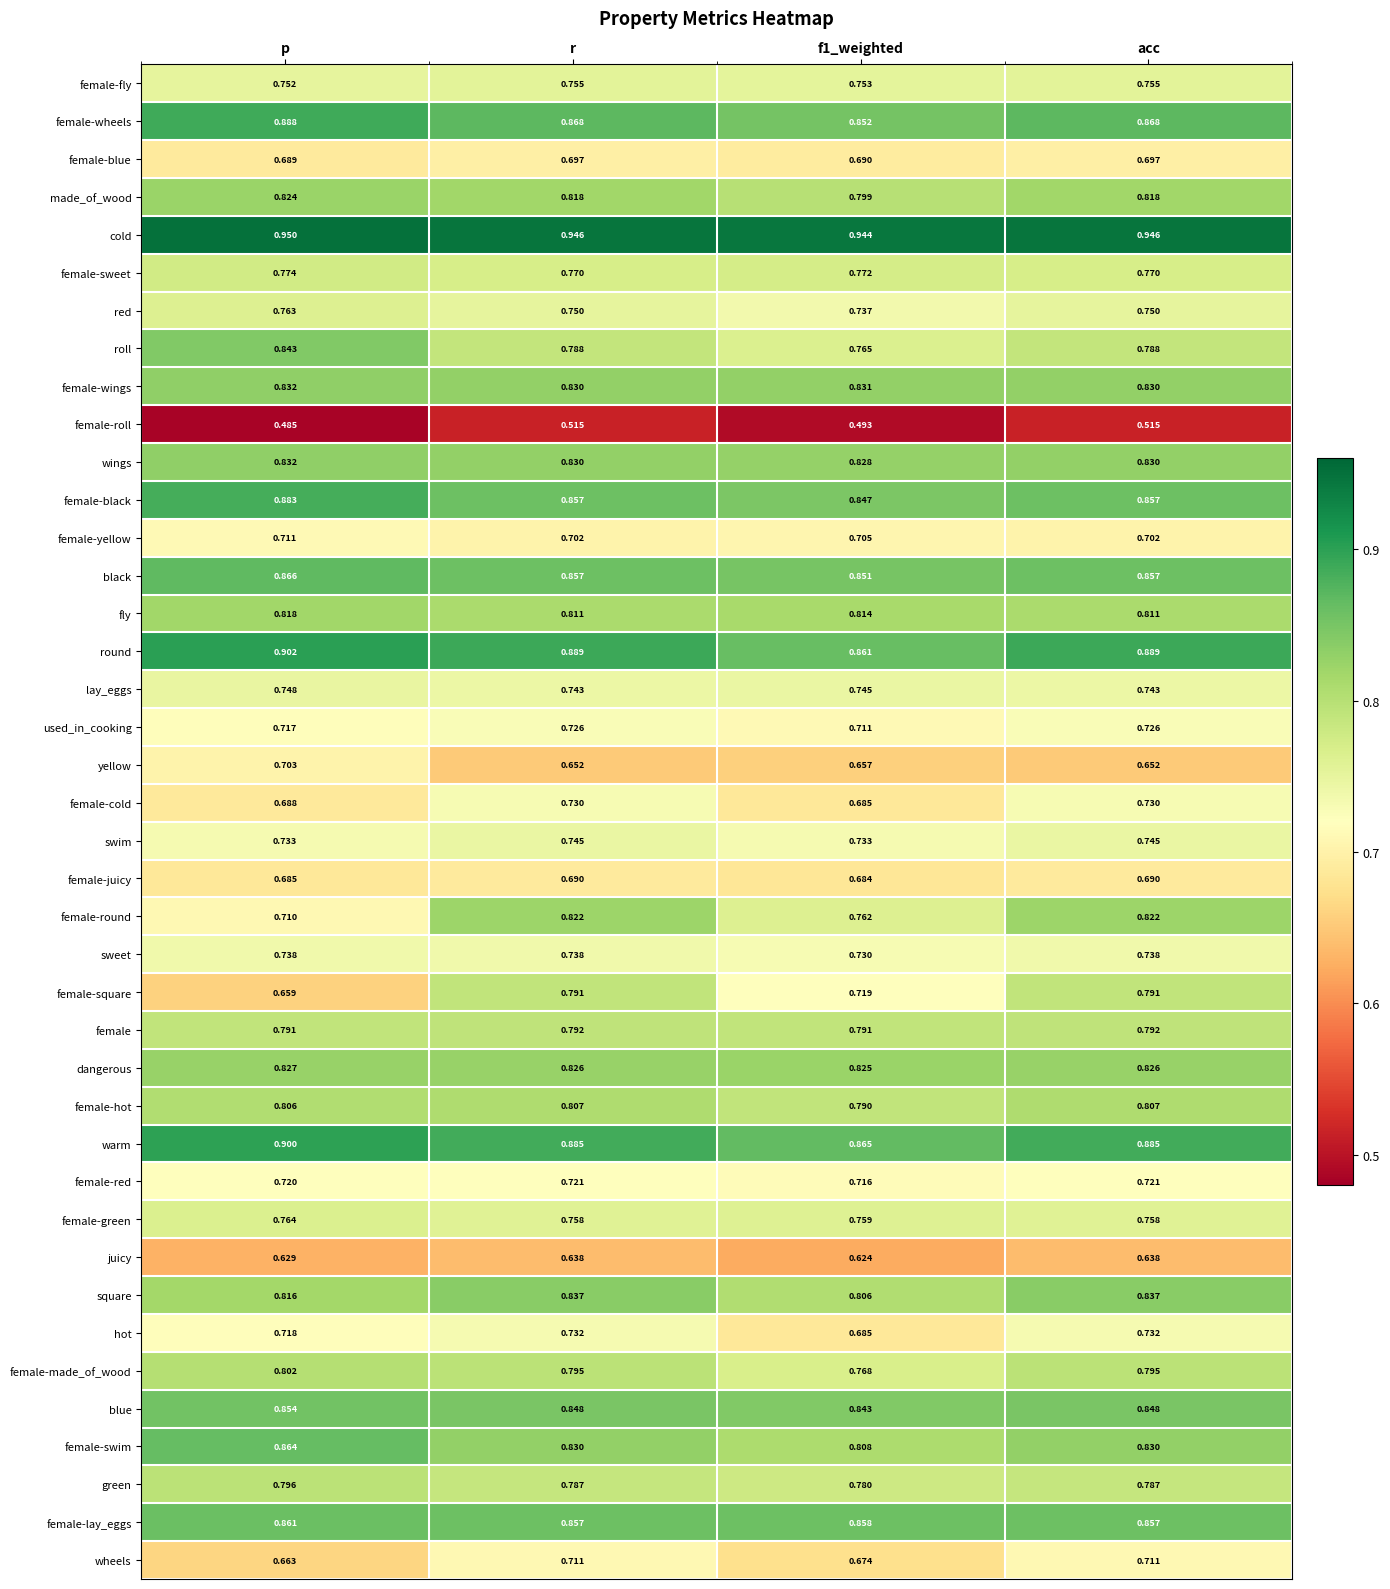

Between p and r, which series saw the biggest shift?

female-square